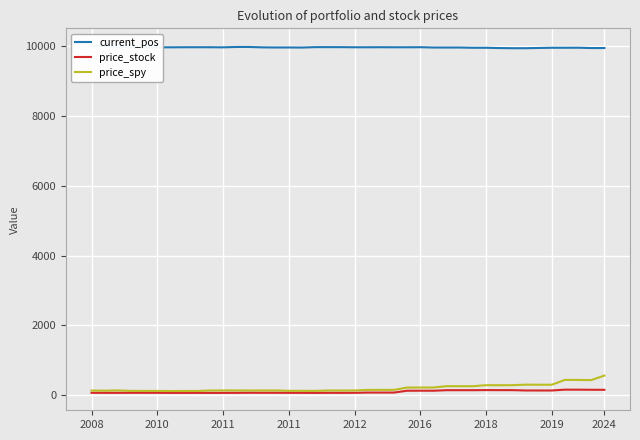

What is the difference between the second highest and minimum values in the price_stock series?

92.8